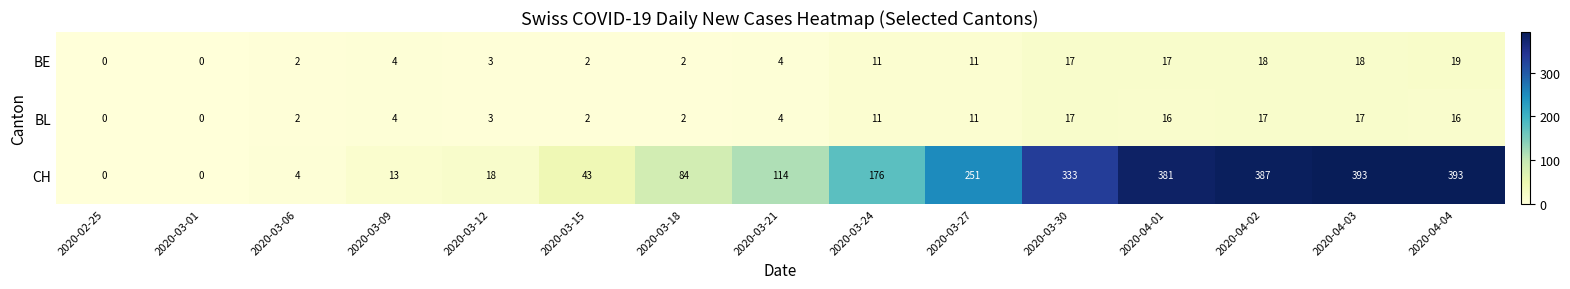

Is it true that BE equals 3 at 2020-03-12?

True